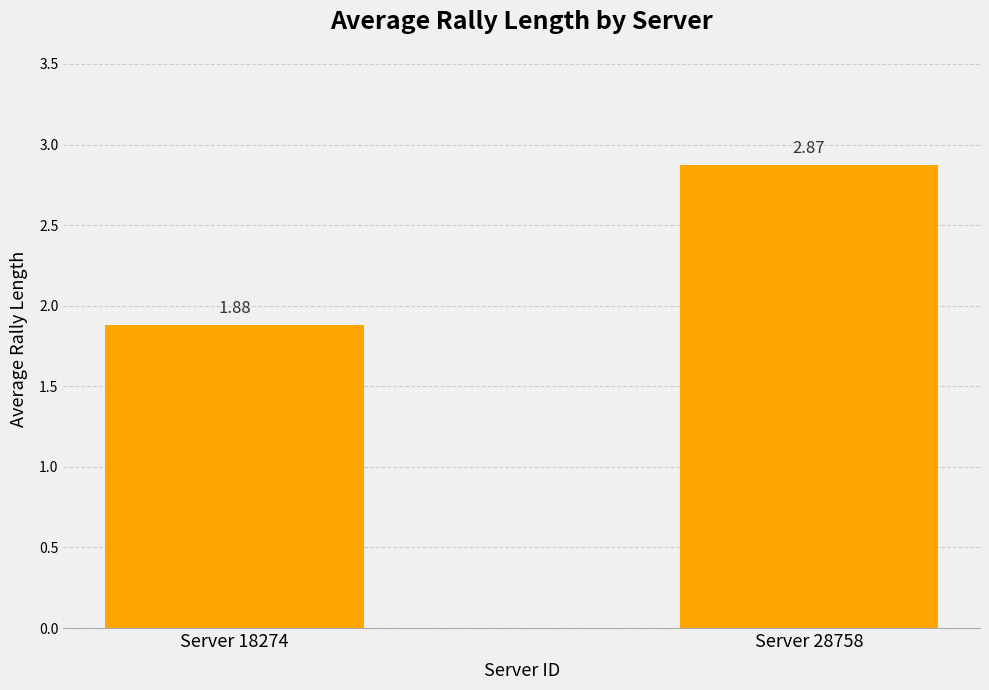

At which category does the chart reach its peak across all series?

Server 28758